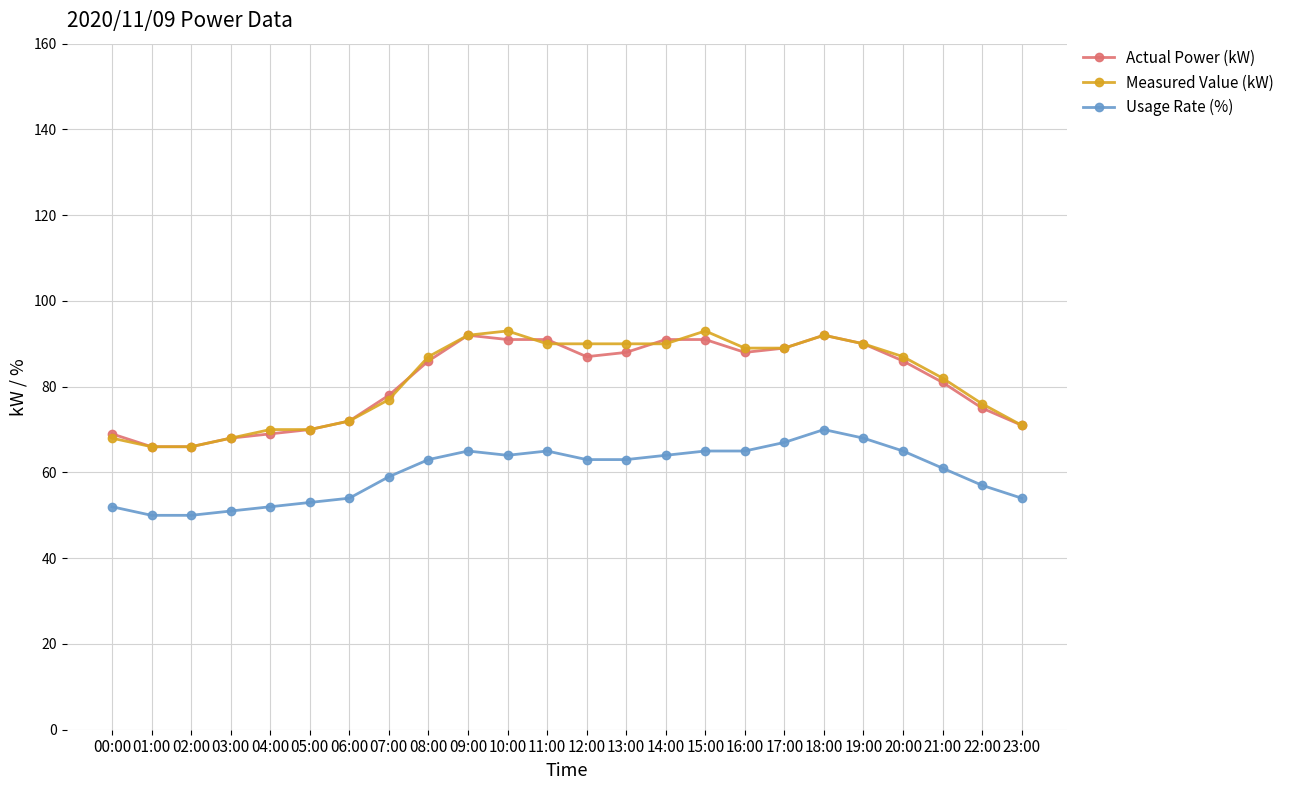

What is the total value across all series at 21:00?

224